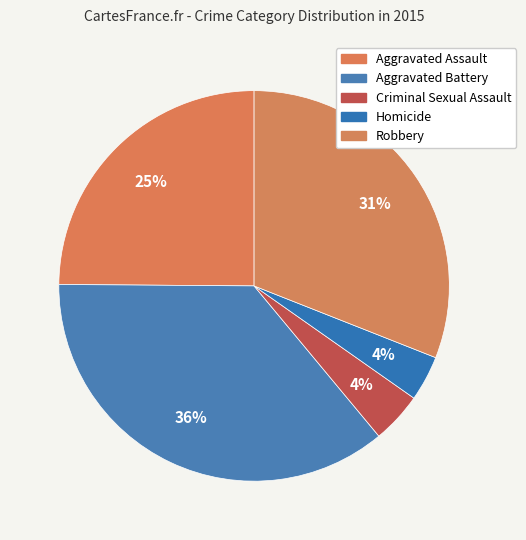

Does Robbery account for over 50% of the chart?

No